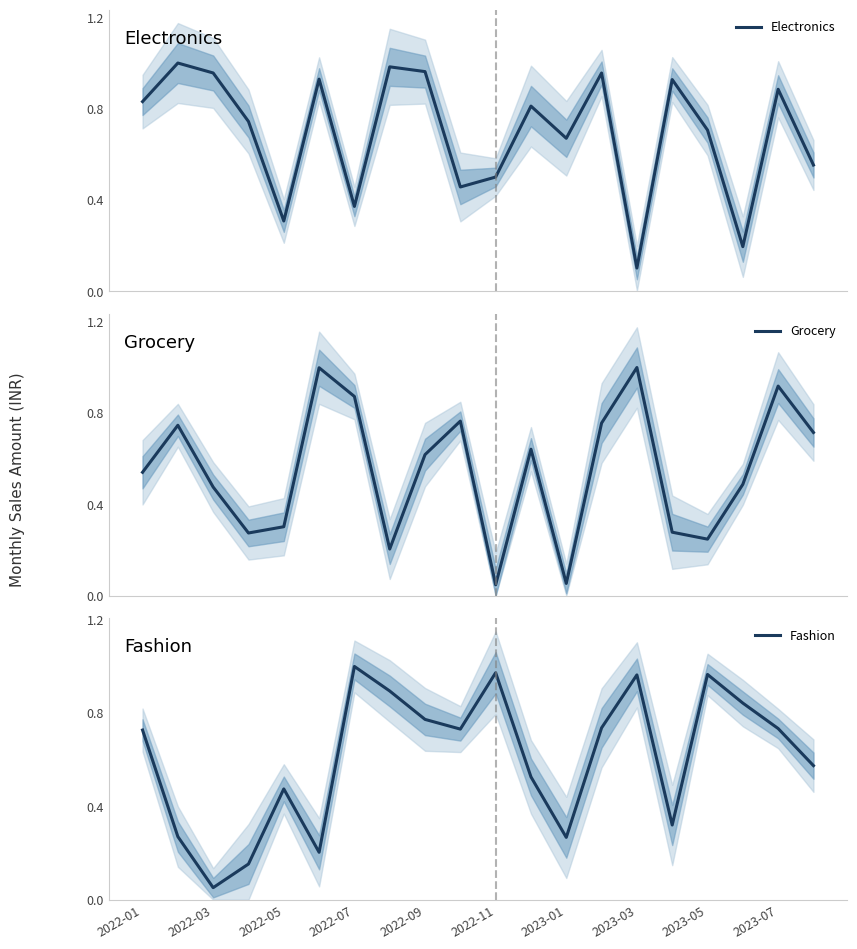

Does the chart have visible grid lines?

No